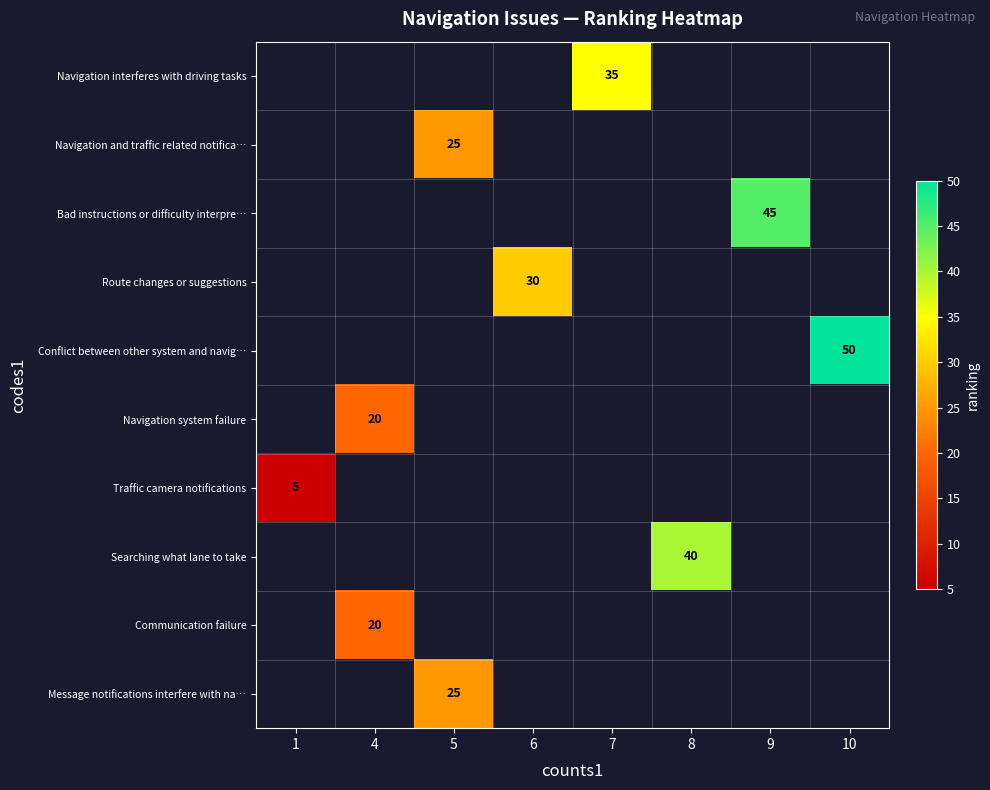

Is the value of Searching what lane to take at 8 greater than the value of Navigation interferes with driving tasks at 7?

Yes